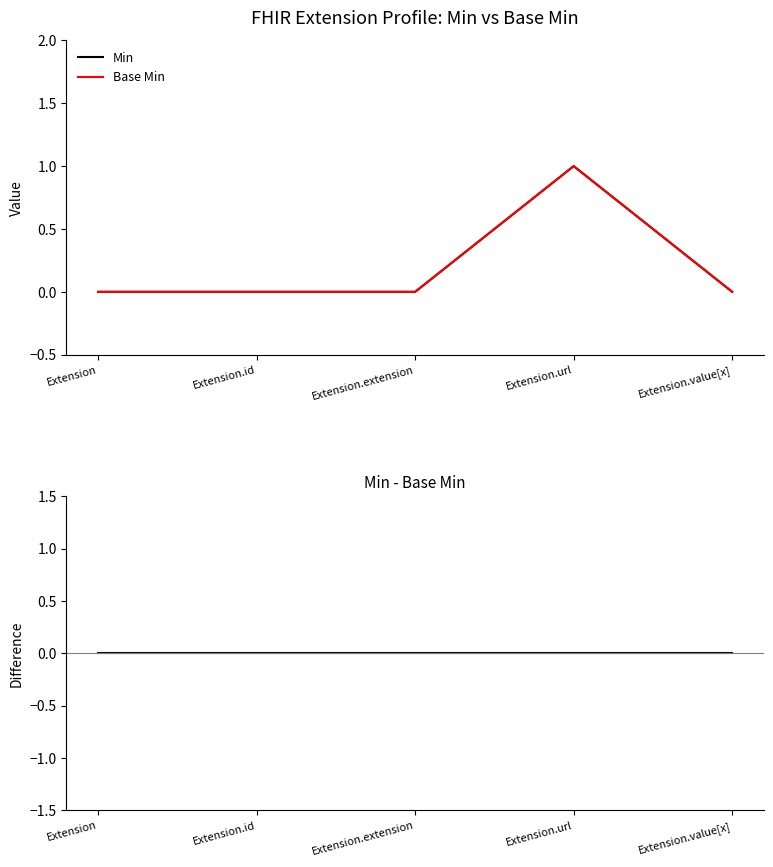

What is the label of the 5th point from the right?

Extension